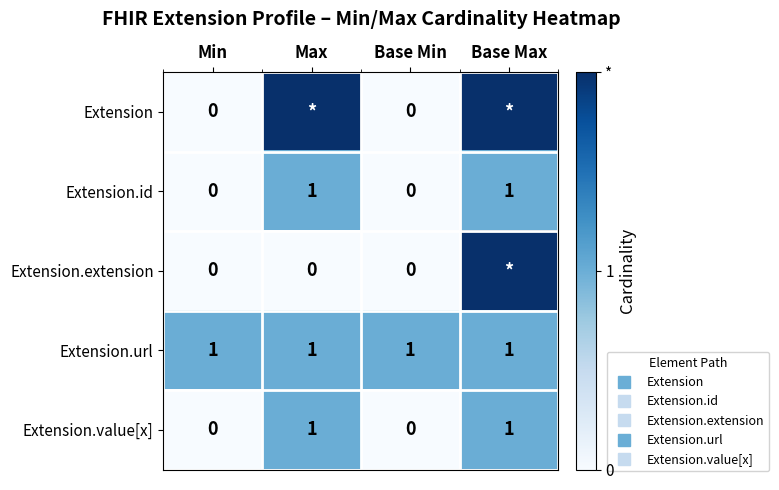

What is the total value across all series at Min?

1